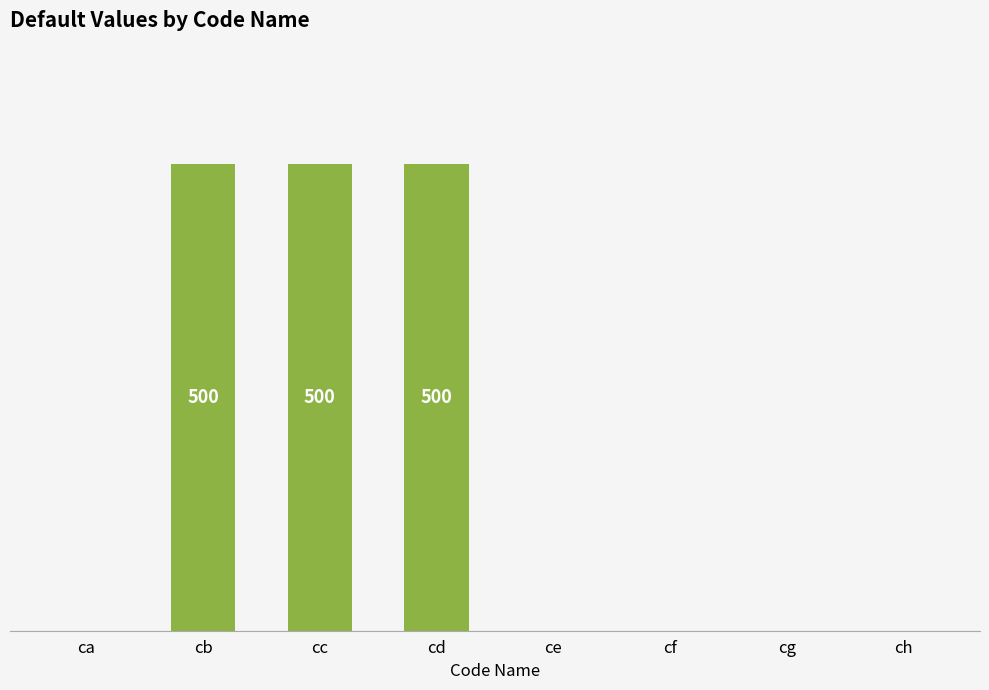

Are the bars horizontal?

No